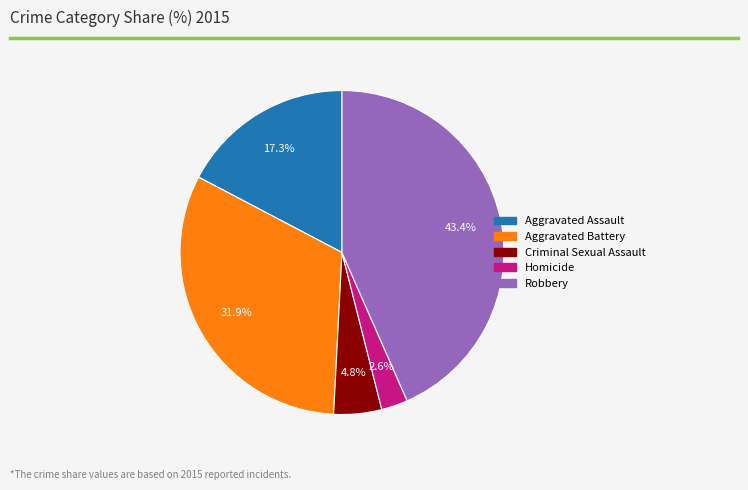

Between Homicide and Aggravated Assault, which is larger?

Aggravated Assault